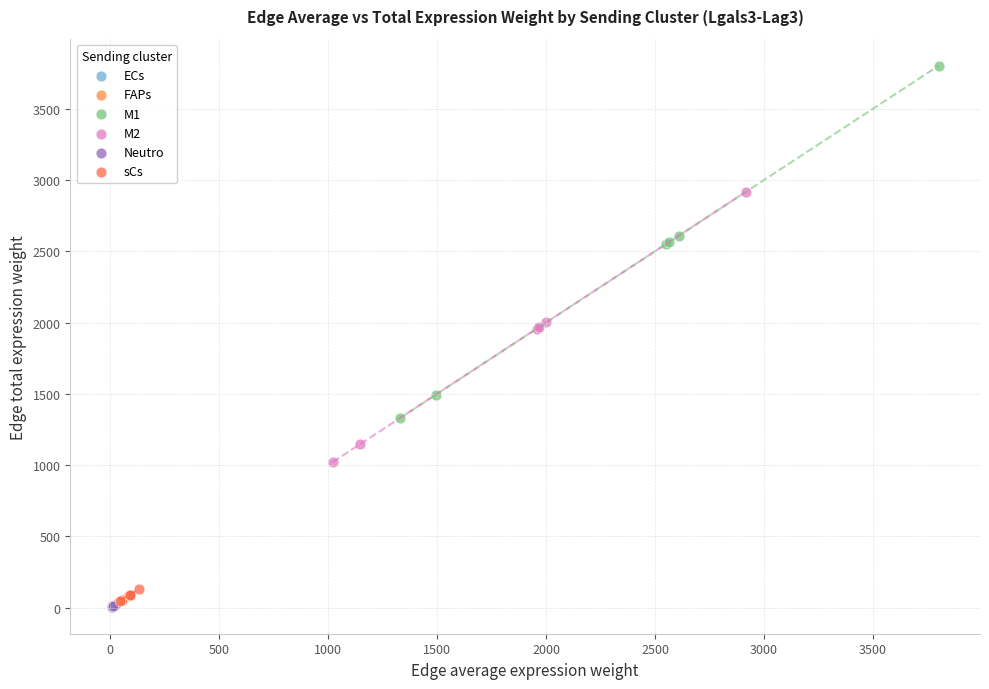

Which series reaches the maximum Y coordinate?

M1